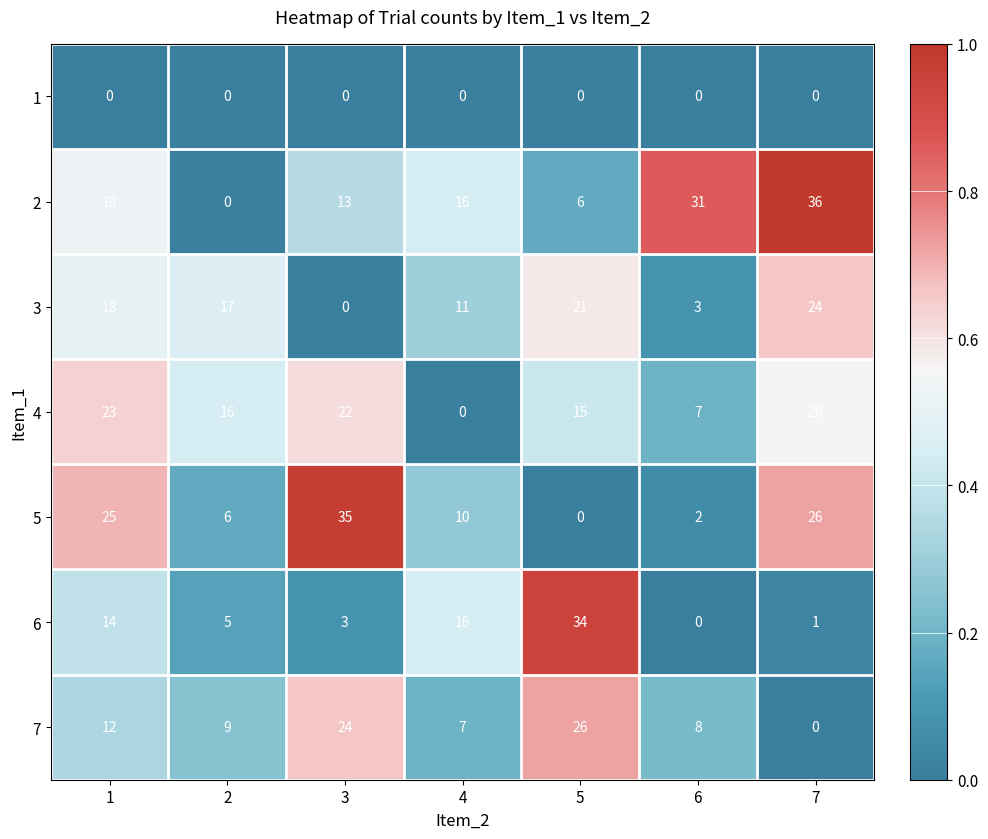

The 5 series shows -23 at 5. True or false?

False